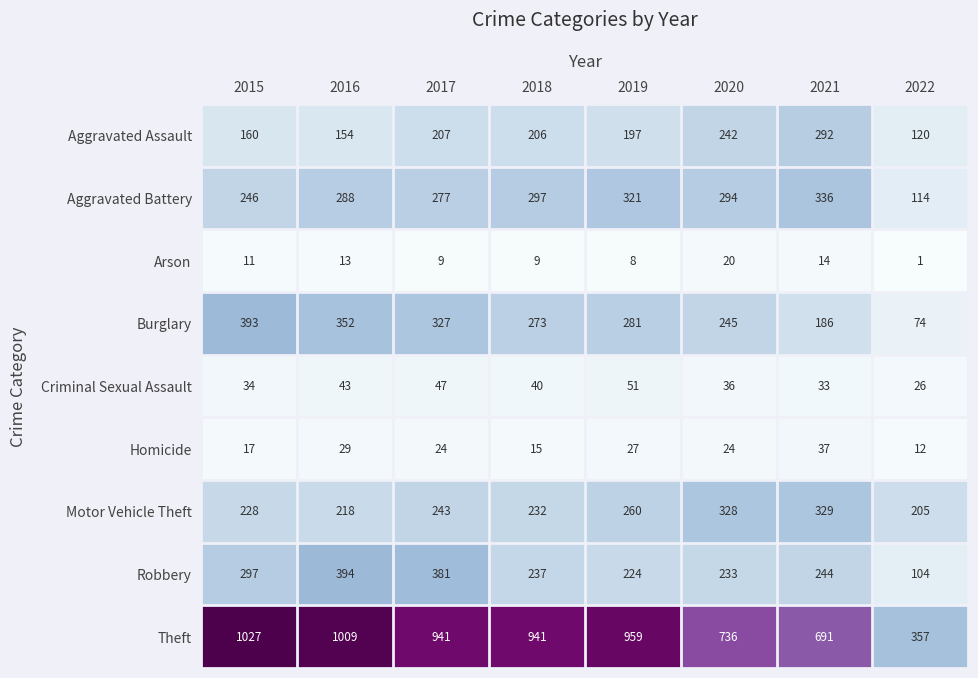

Which series has the widest spread of values?

Theft